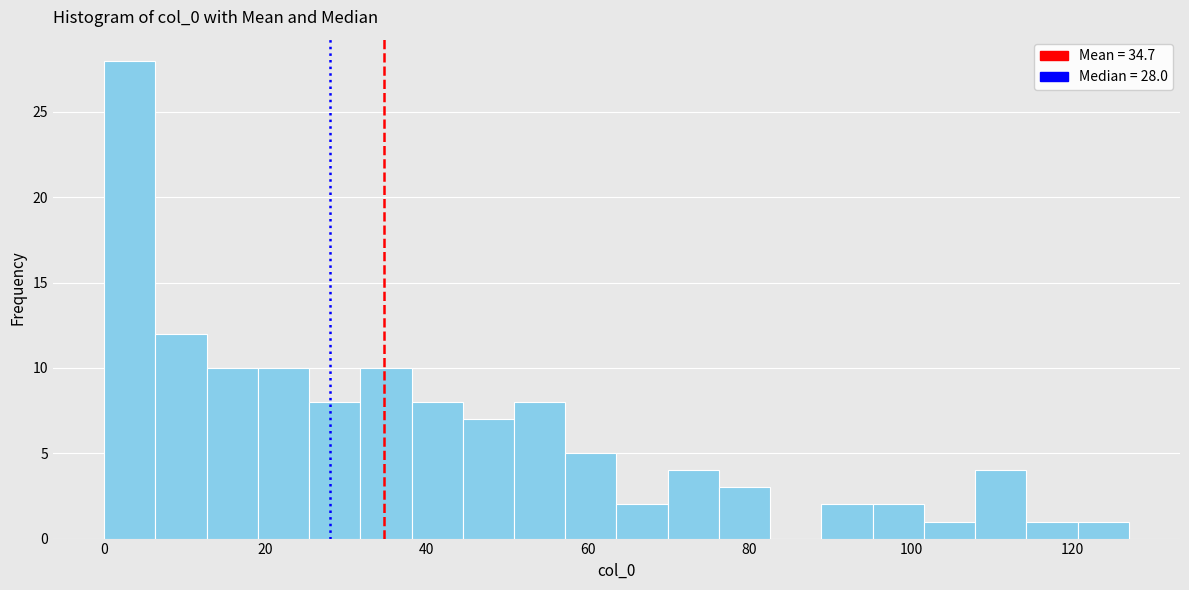

Read against the x-axis, roughly where is the centre of the tallest bar?

4